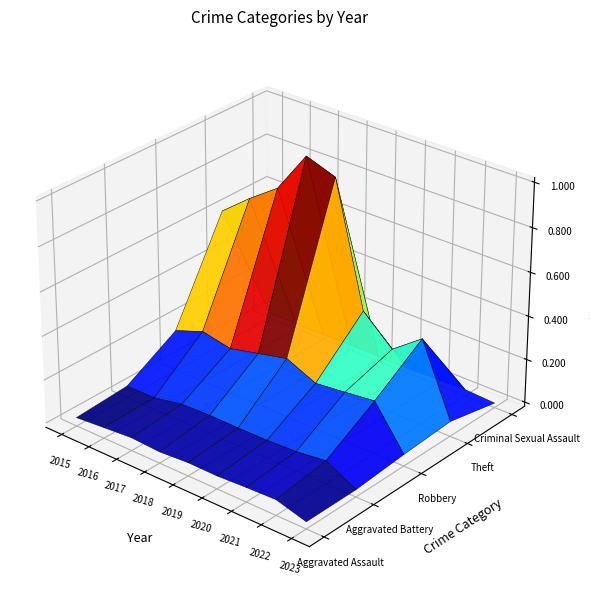

Reading left to right, what are all the values shown in this chart?

Aggravated Assault: 2015=46	2016=71	2017=95	2018=77	2019=98	2020=94	2021=110	2022=121	2023=30
Aggravated Battery: 2015=82	2016=82	2017=142	2018=152	2019=148	2020=150	2021=163	2022=202	2023=32
Robbery: 2015=395	2016=510	2017=446	2018=519	2019=591	2020=450	2021=484	2022=521	2023=80
Theft: 2015=1429	2016=1676	2017=1896	2018=2341	2019=2230	2020=930	2021=642	2022=880	2023=116
Criminal Sexual Assault: 2015=12	2016=8	2017=8	2018=11	2019=8	2020=3	2021=14	2022=23	2023=4